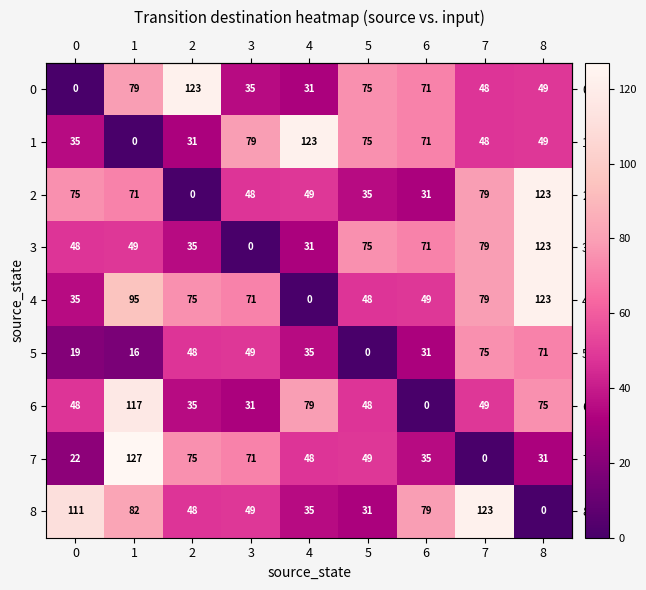

Which series has the largest range (max minus min)?

7